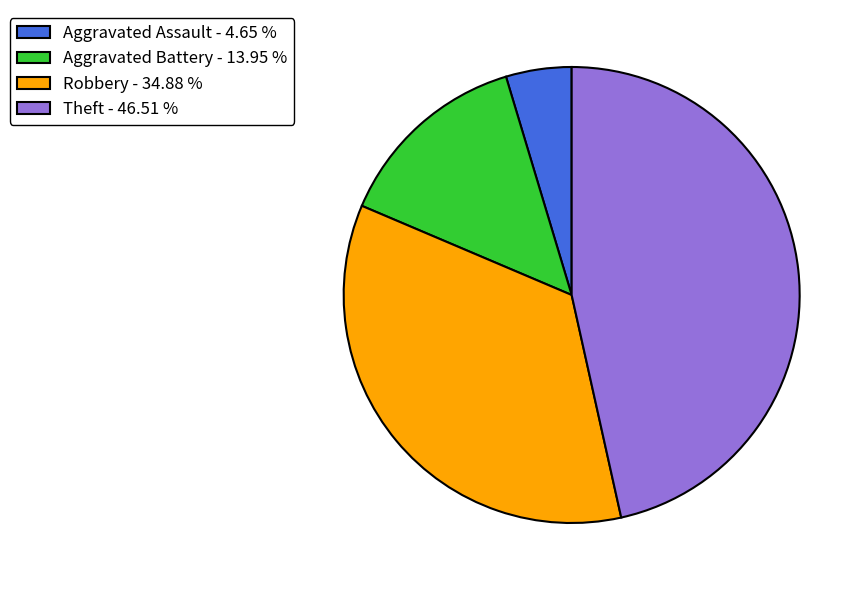

Is the sum of Aggravated Assault - 4.65 % and Aggravated Battery - 13.95 % greater than half?

No